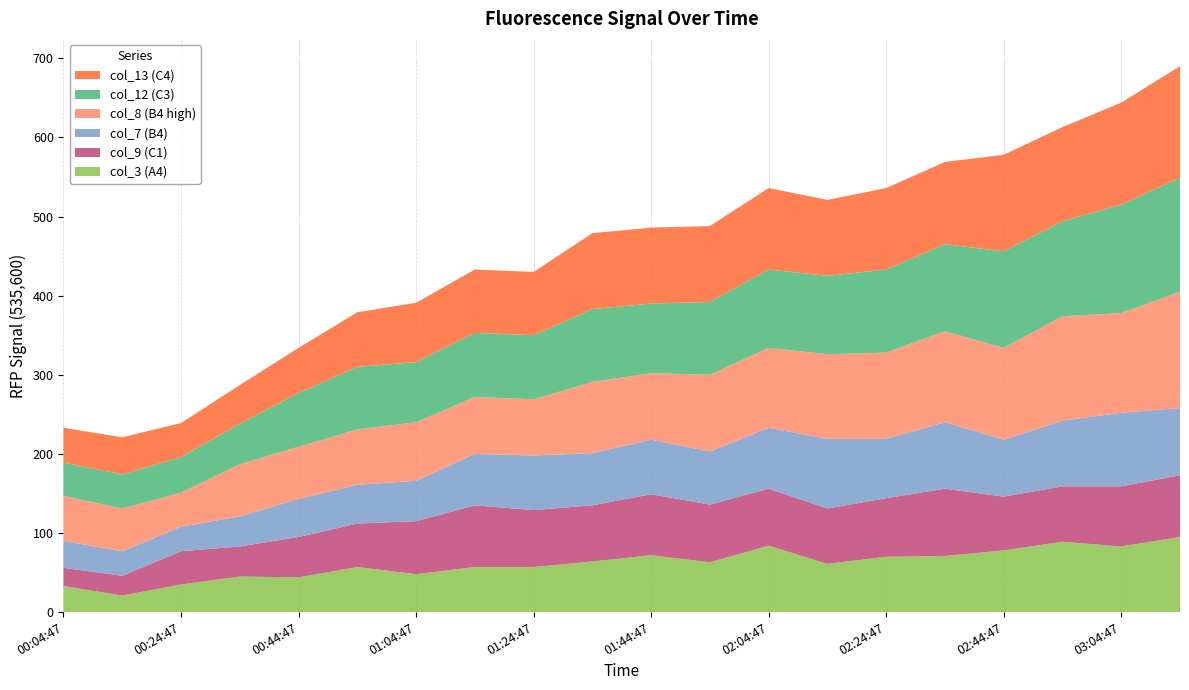

Reading left to right, extract all data points from this chart.

col_3: 33	21	35	45	44	57	48	57	57	64	72	63	84	61	70	71	78	89	83	95
col_7: 34	31	31	38	48	49	51	65	69	66	69	67	77	88	75	84	72	83	93	85
col_8: 57	54	43	66	66	70	74	72	71	90	84	97	101	107	109	115	116	132	126	147
col_9: 23	25	42	38	51	55	67	78	72	71	77	73	72	70	74	85	68	70	76	78
col_12: 42	43	45	51	68	79	76	81	81	92	88	92	99	99	105	110	122	120	137	144
col_13: 44	47	43	49	57	69	75	80	80	96	96	96	103	96	103	104	122	119	129	141